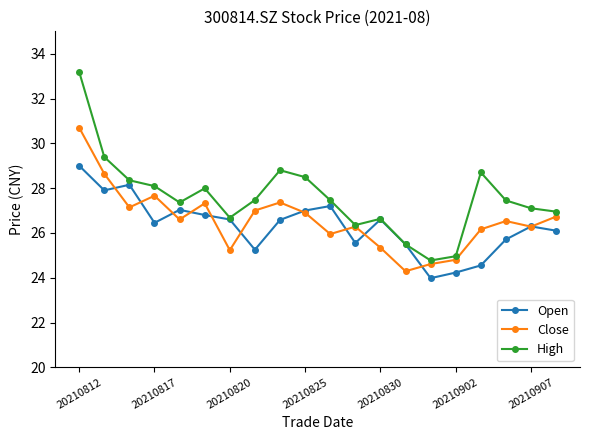

Which series has the widest spread of values?

High